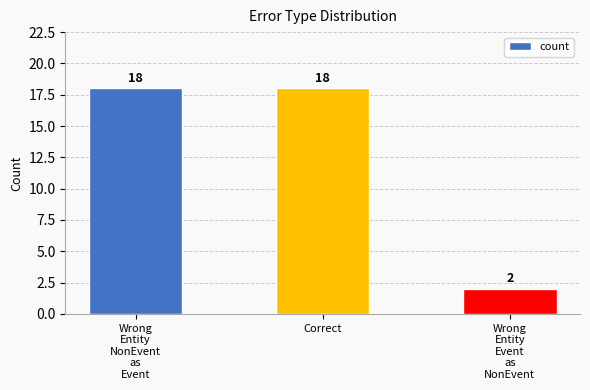

What is the change in value from Wrong
Entity
NonEvent
as
Event to Wrong
Entity
Event
as
NonEvent?

-16